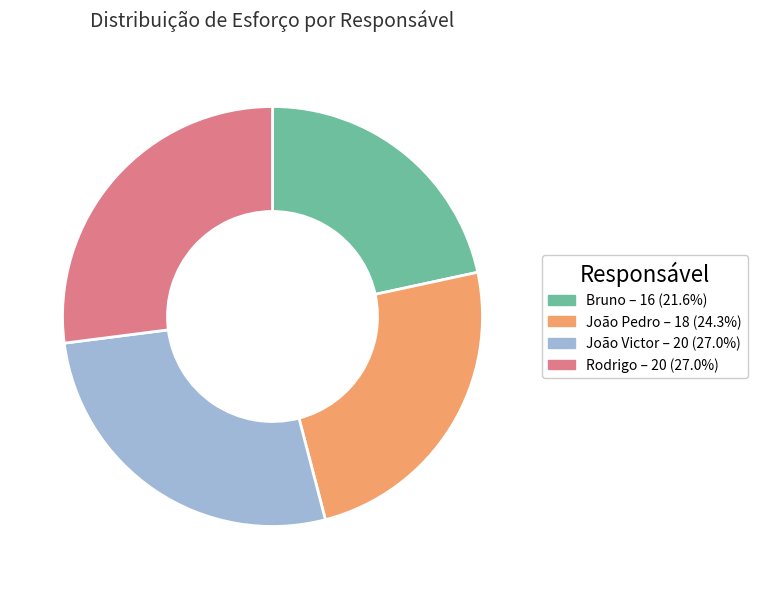

Approximately how many times larger is the value at Rodrigo compared to João Victor?

1.0